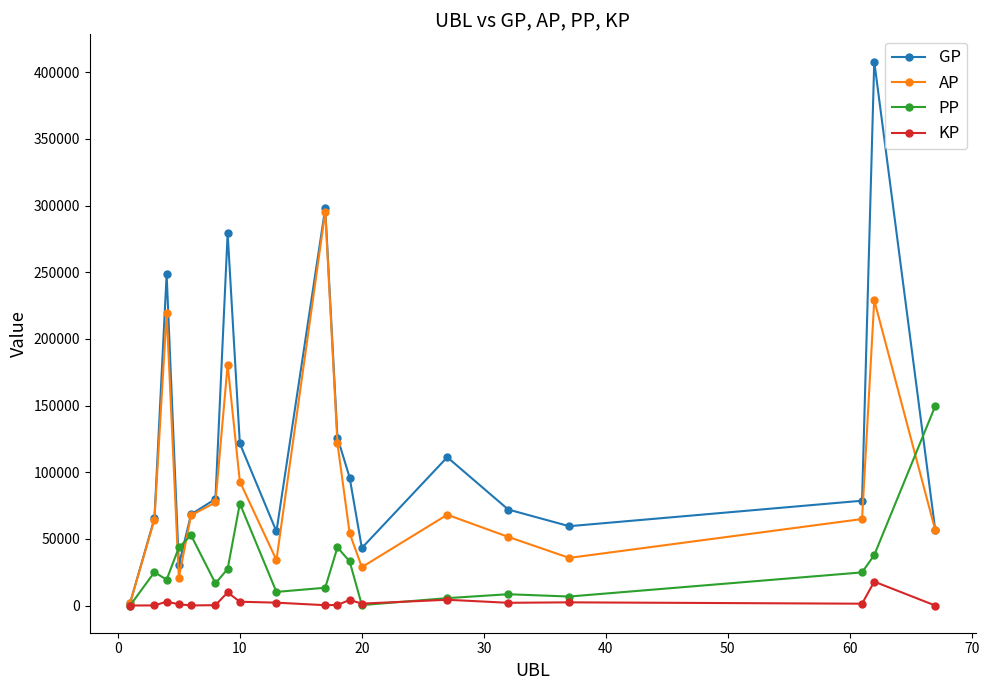

Does the chart display data point markers on the line(s)?

Yes